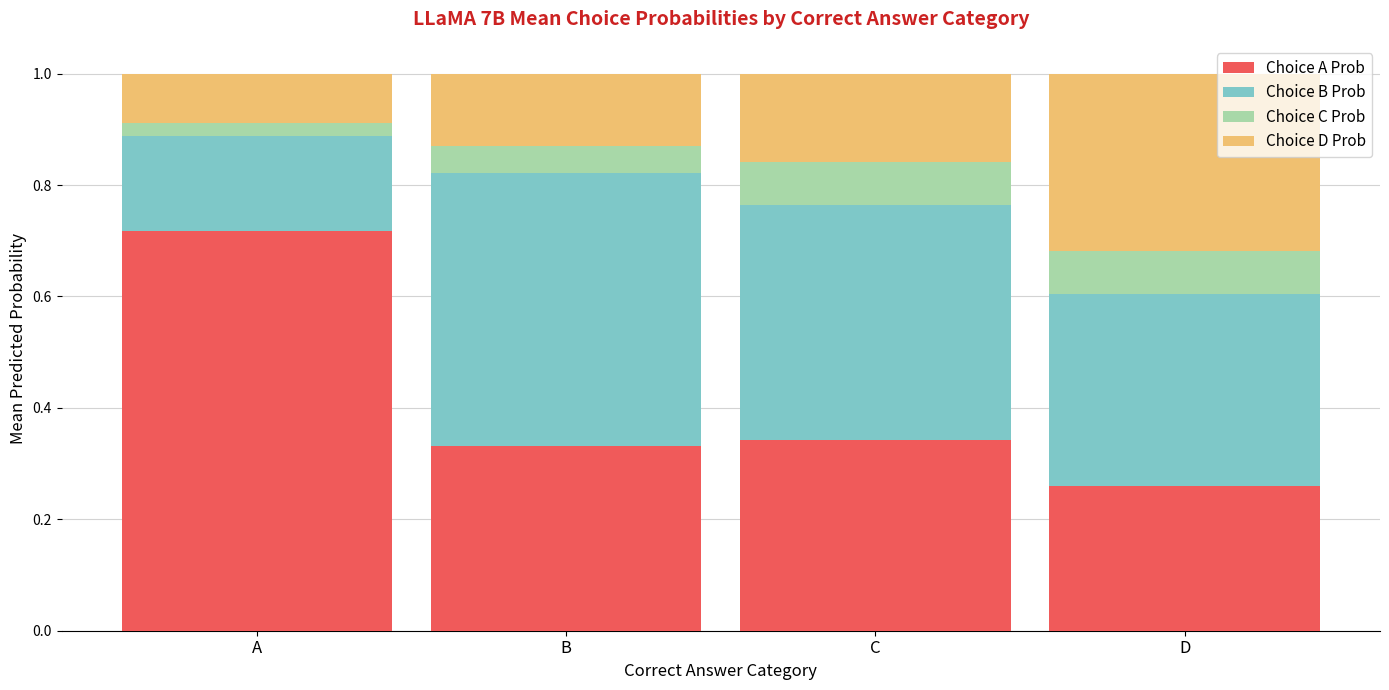

Is it true that Choice A Prob equals 0.5 at A?

False